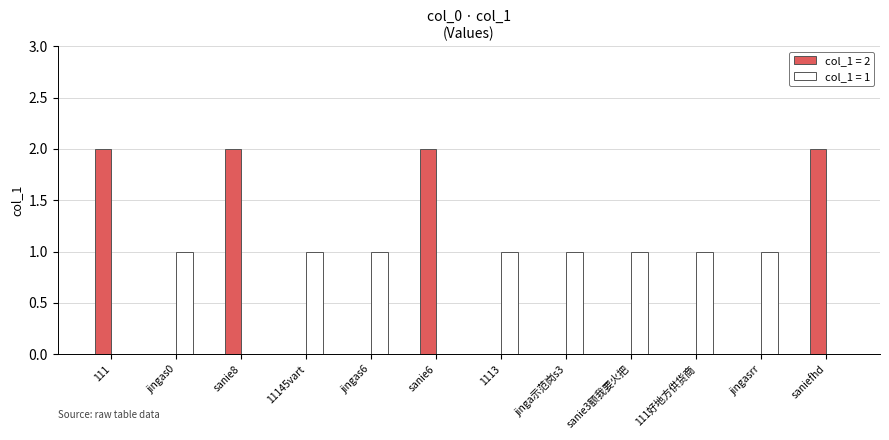

Reading right to left, transcribe all the data shown in this chart.

col_1 = 2: 2	0	0	0	0	0	2	0	0	2	0	2
col_1 = 1: 0	1	1	1	1	1	0	1	1	0	1	0